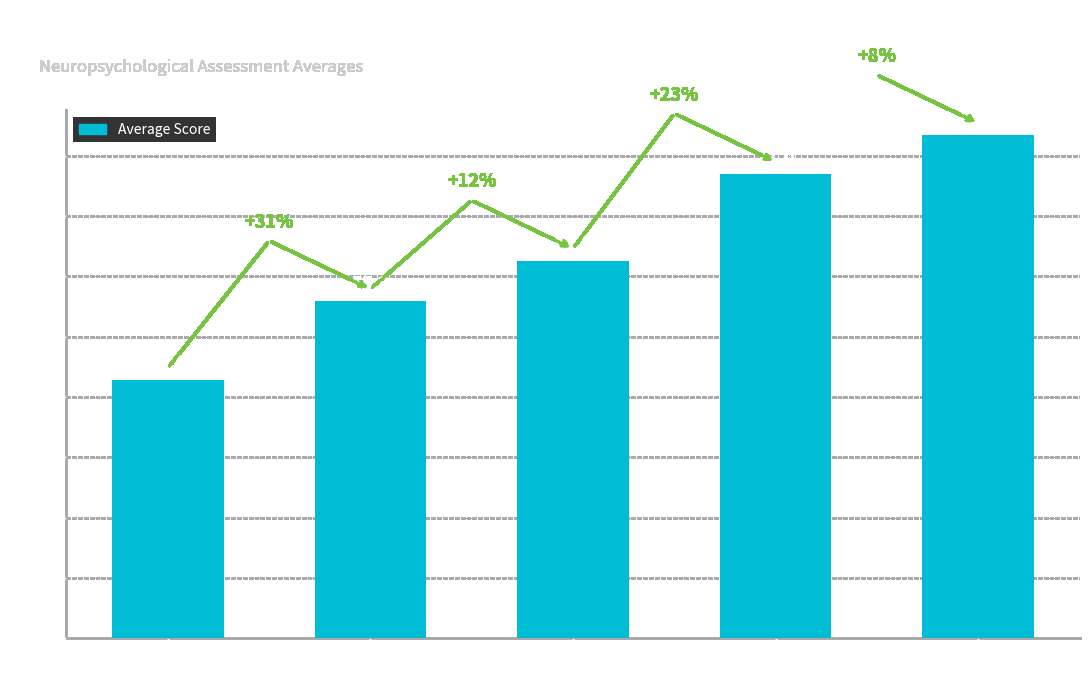

List the labels in order of value, smallest first.

0 yrs, 1-4 yrs, 5-8 yrs, 9-12 yrs, >12 yrs